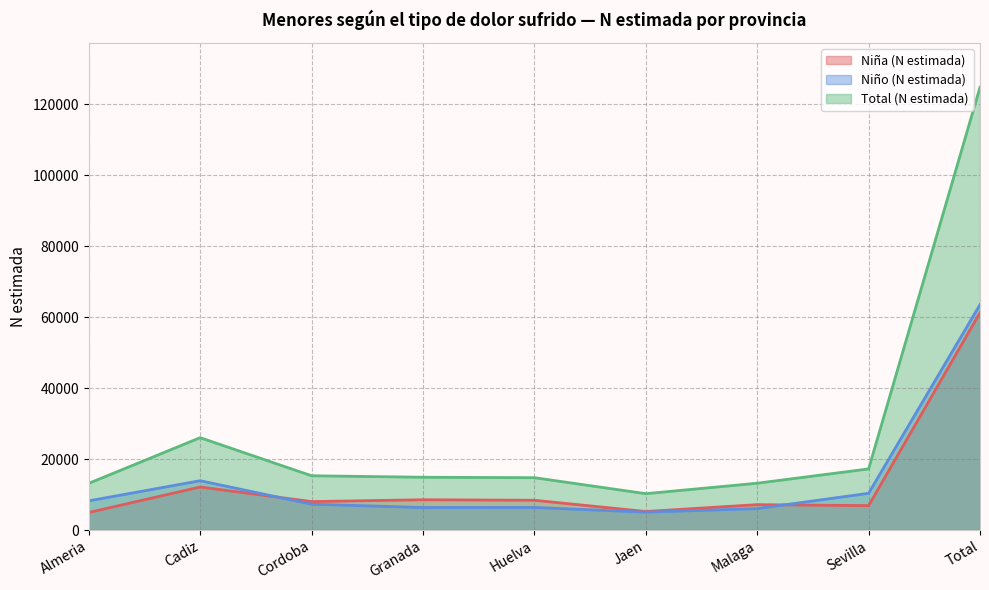

Which has a higher value, Huelva or Malaga?

Huelva